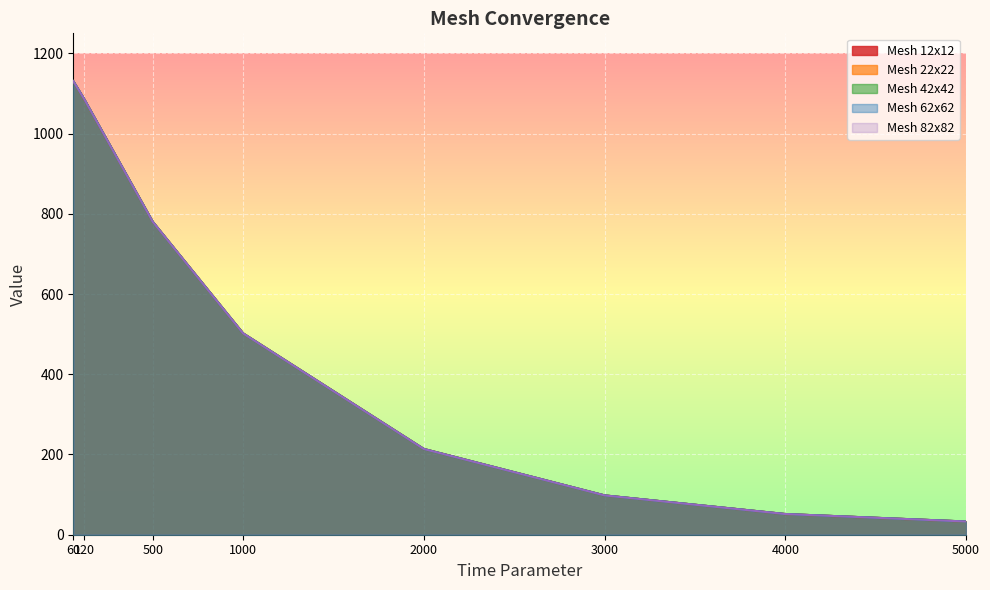

What is the difference between the highest and lowest values at 500?

0.3